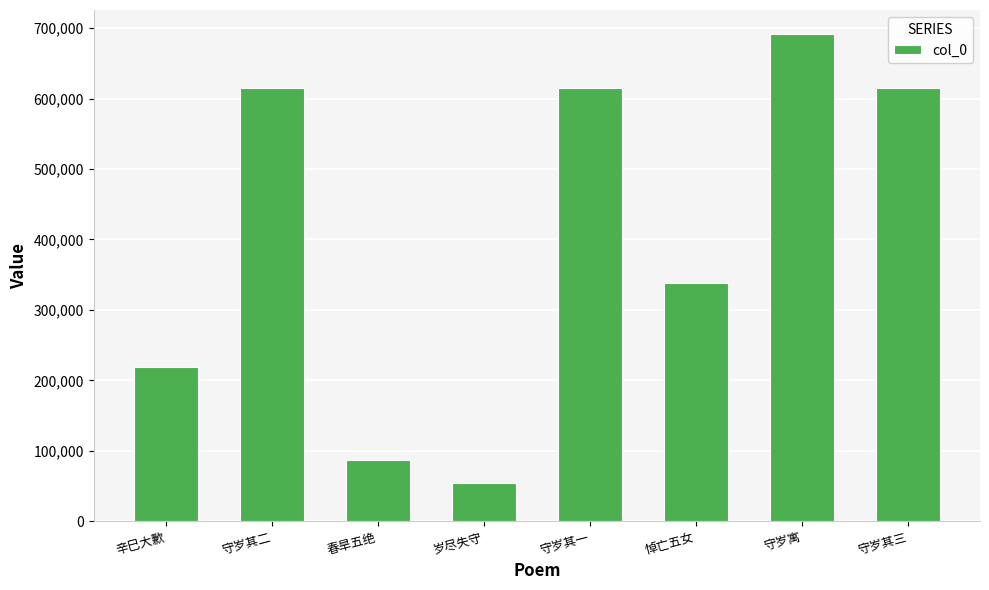

Which category has the highest value across all series?

守岁寓